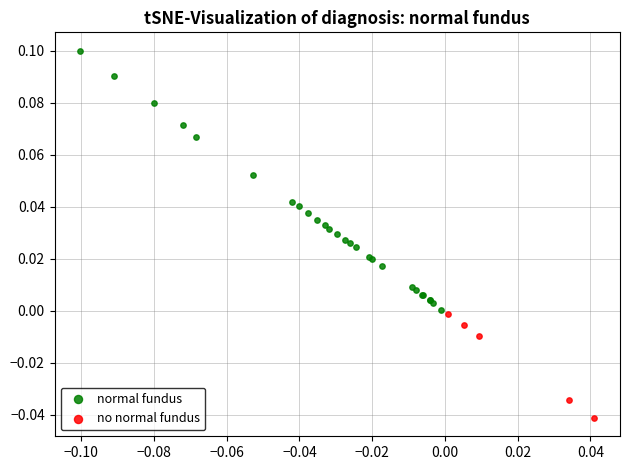

Which series reaches the maximum Y coordinate?

normal fundus